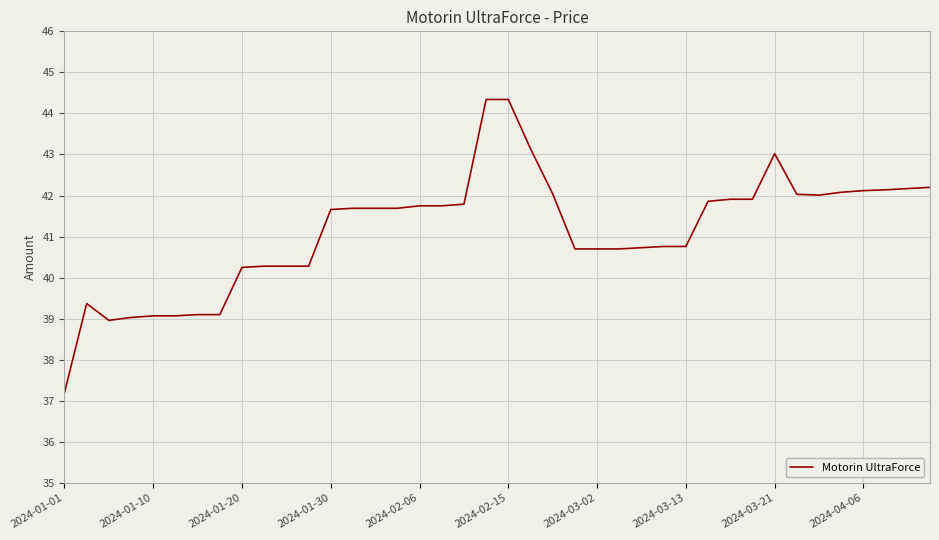

What is the smallest value displayed?

37.2